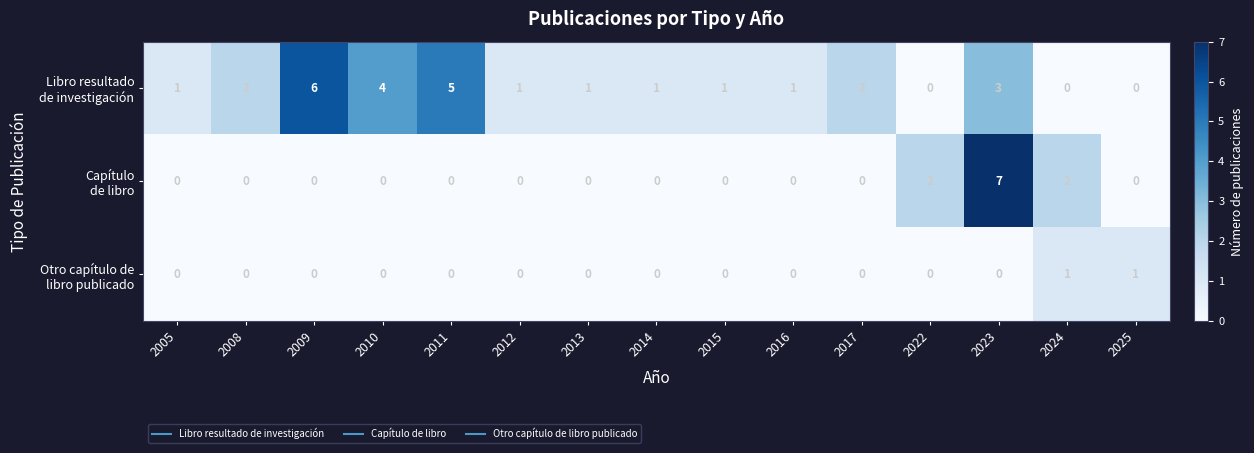

At which category is the sum across all series the highest?

2023